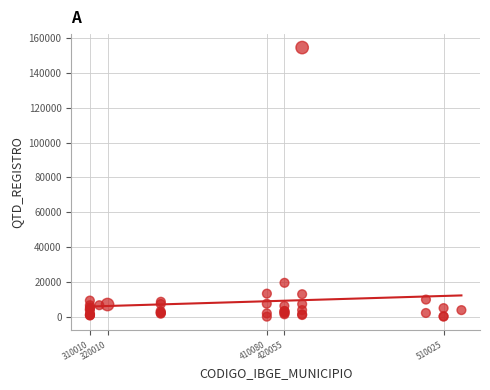

What Y value in the scatter plot is closest to 77294?

19447